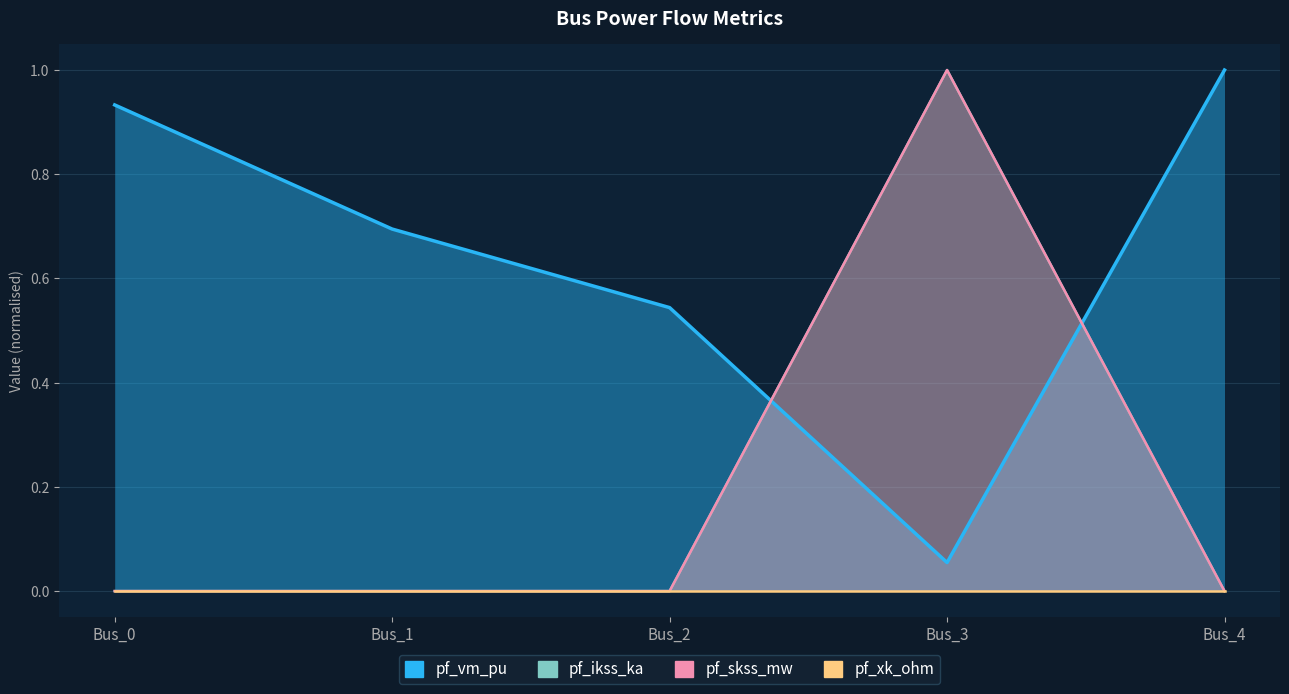

How many lines are shown in the chart?

4